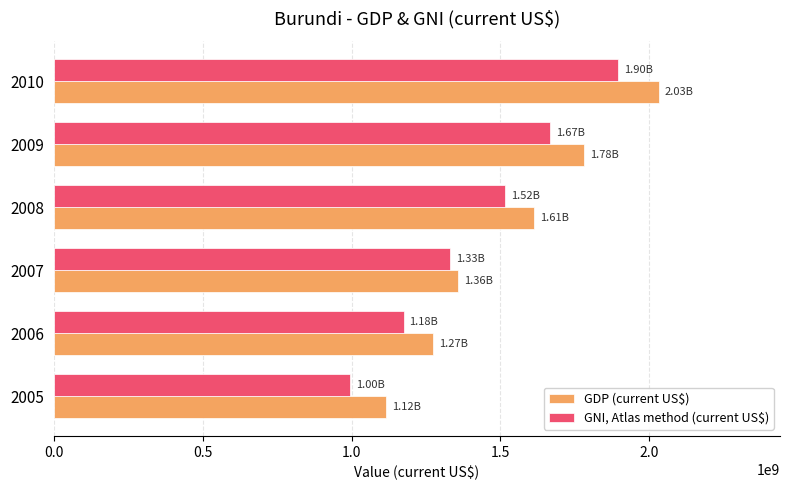

How many values in the GDP (current US$) series are below 1611835857?

3